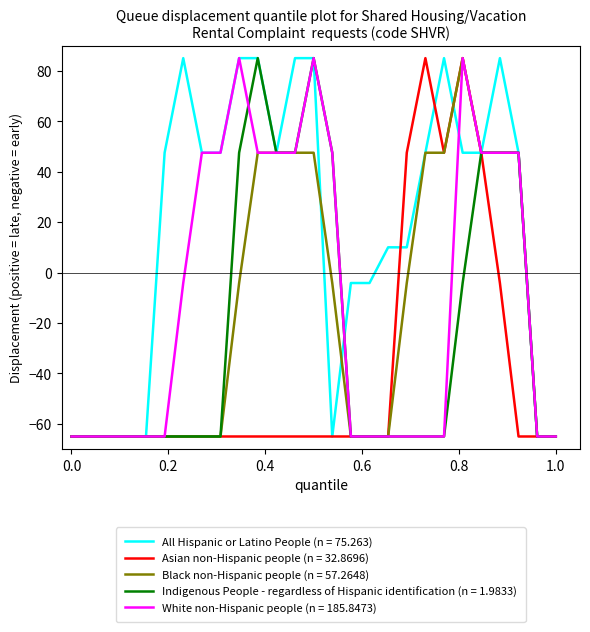

Which series has the largest total across all categories?

All Hispanic or Latino People (n = 75.263)